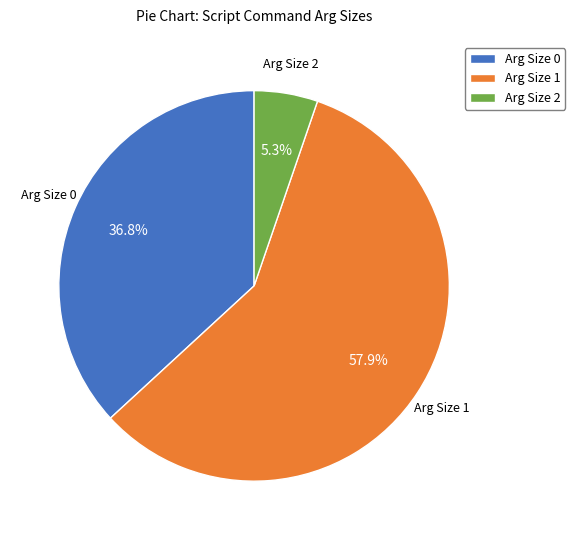

Count the number of slices in the pie.

3